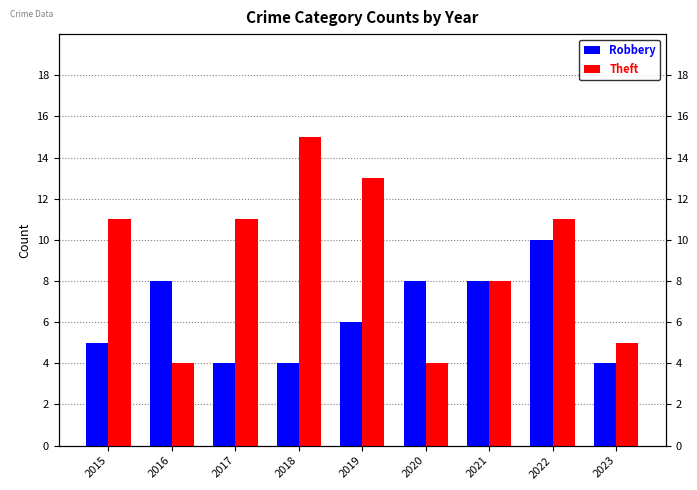

At which label does Robbery first exceed 6?

2016